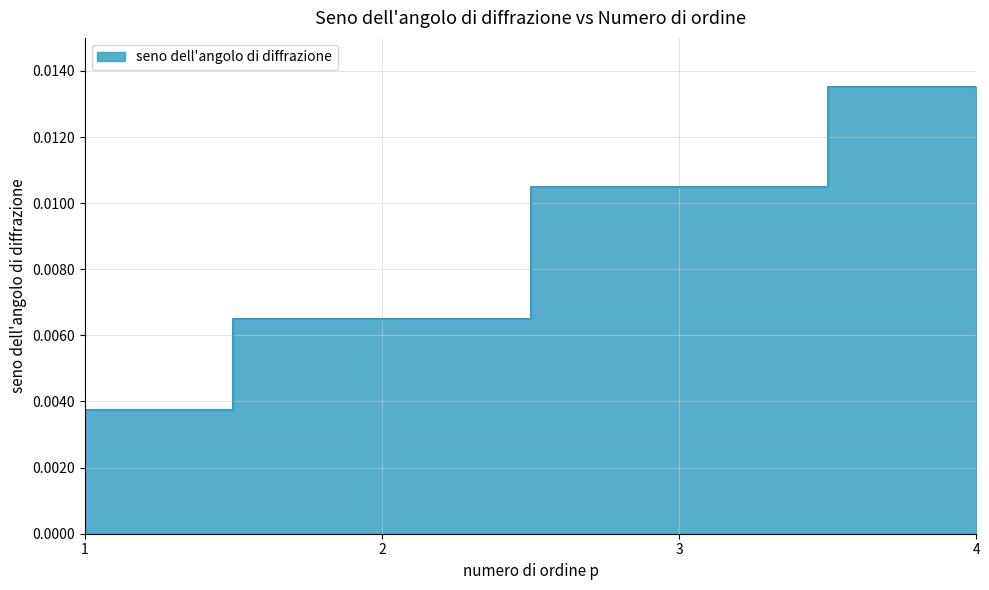

Between 1 and 3, which is larger?

3